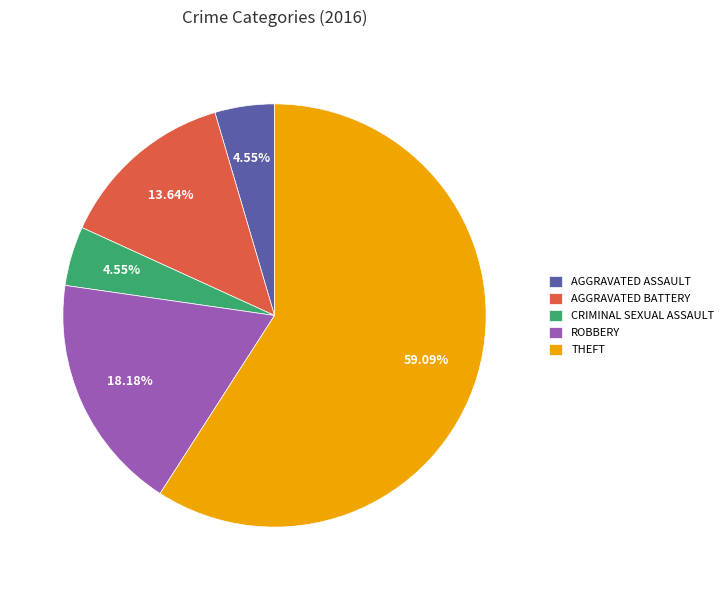

Which slice represents more than half of the pie?

THEFT